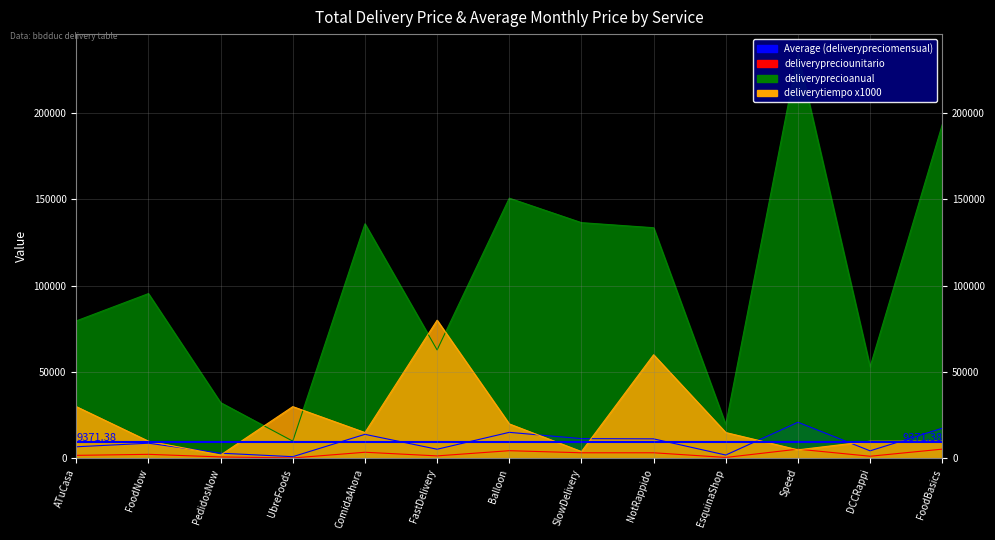

The deliverytiempo series shows 6972 at SlowDelivery. True or false?

False